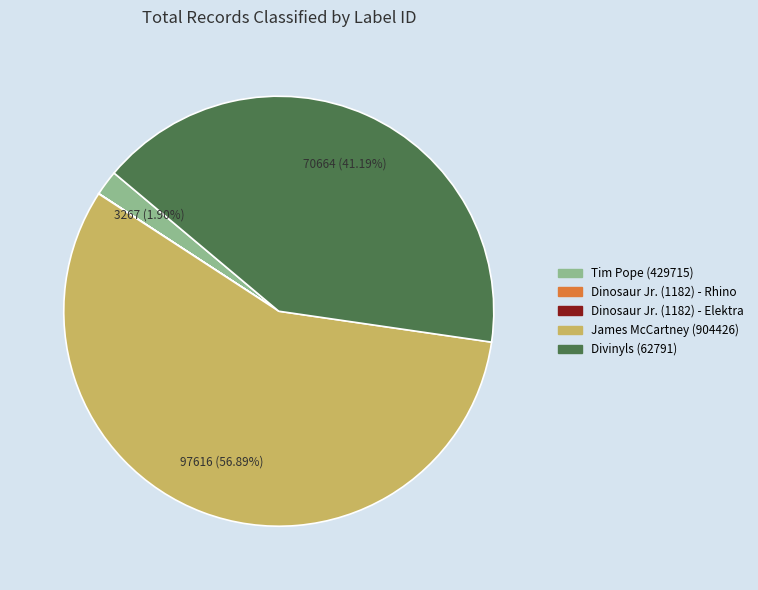

What percentage is the Divinyls (62791) slice, to the nearest percent?

41%